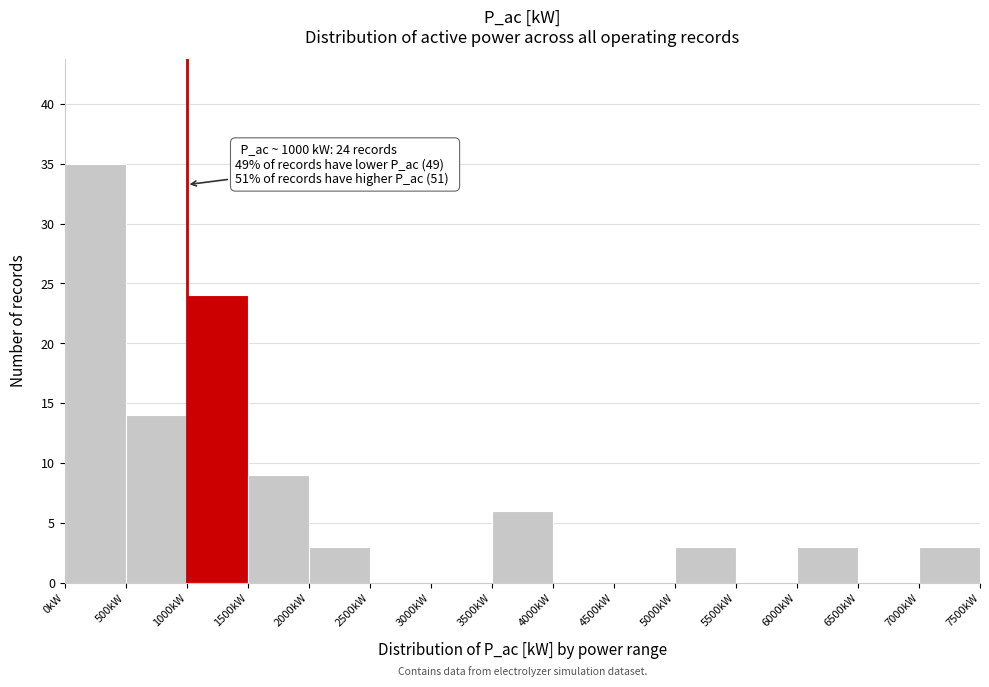

Which range on the x-axis has the tallest bar?

0 to 500